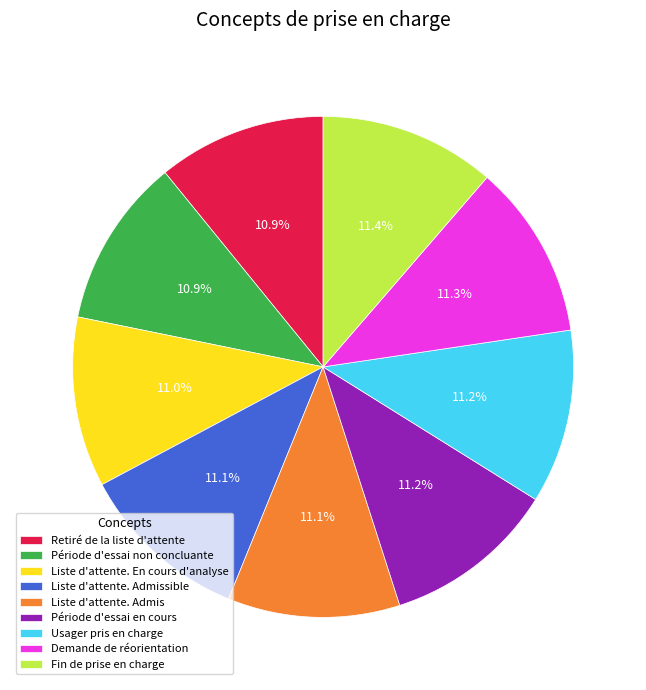

Is Période d'essai en cours the majority of the pie?

No